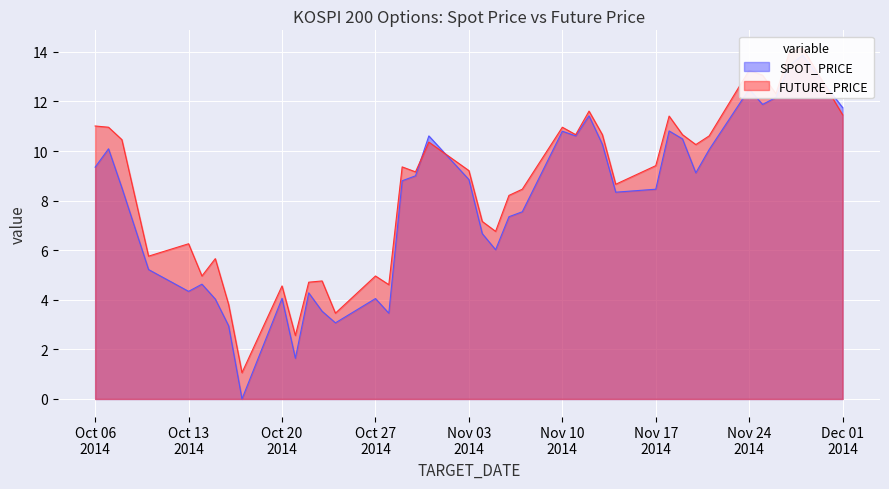

At how many categories does at least one series exceed 12?

5